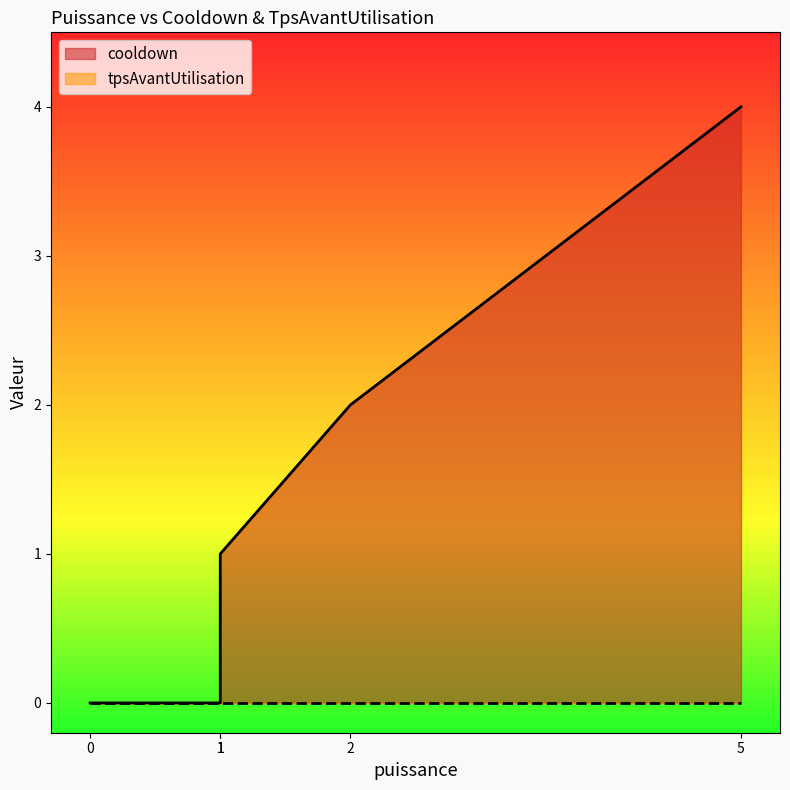

How many values are between 0 and 2?

4